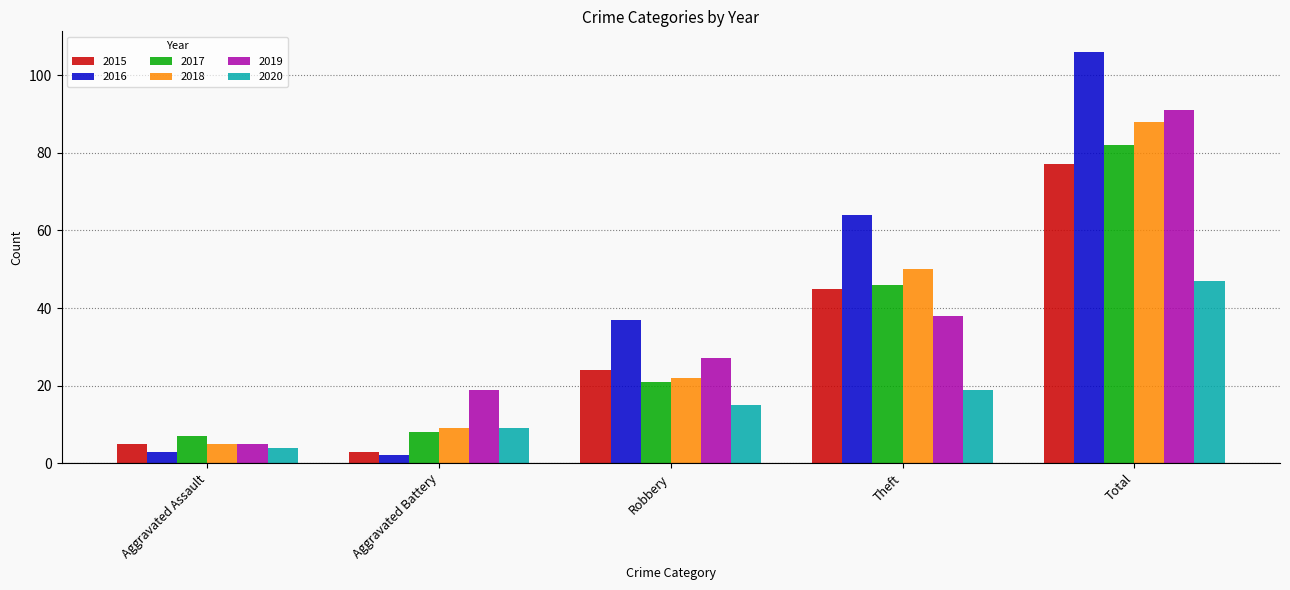

How many data points does each series have?

5